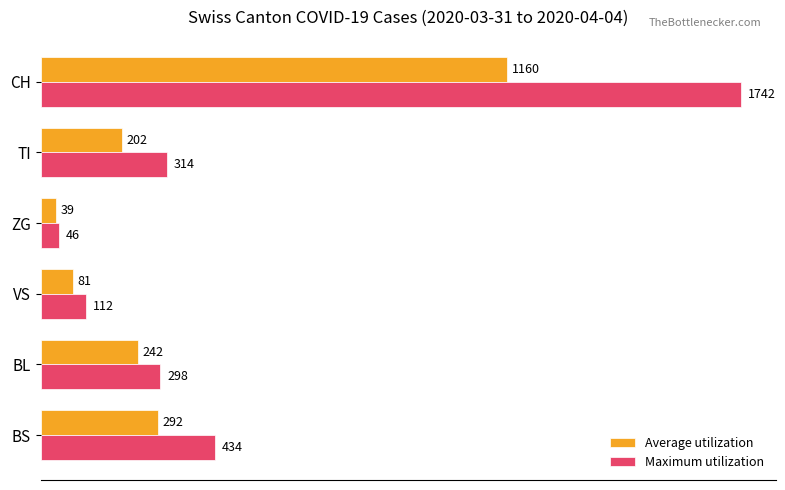

Rank the series by their maximum value, from lowest to highest.

Average utilization, Maximum utilization